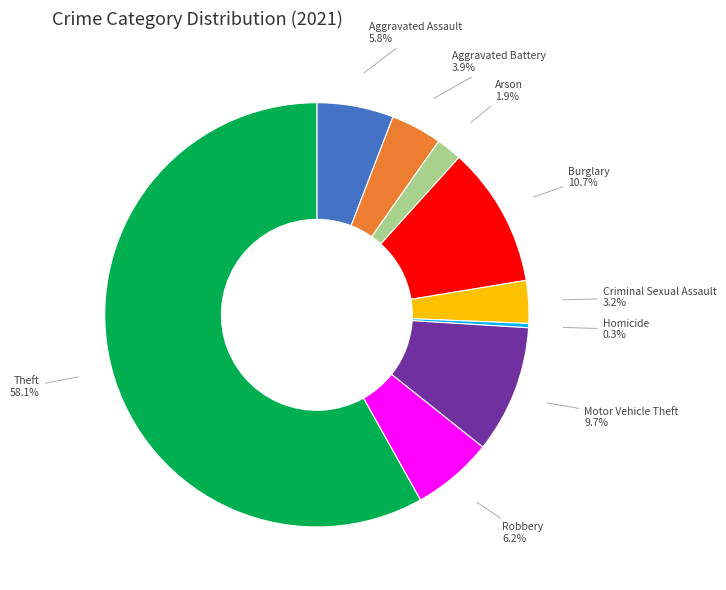

To the nearest percent, what is the average slice percentage?

11%